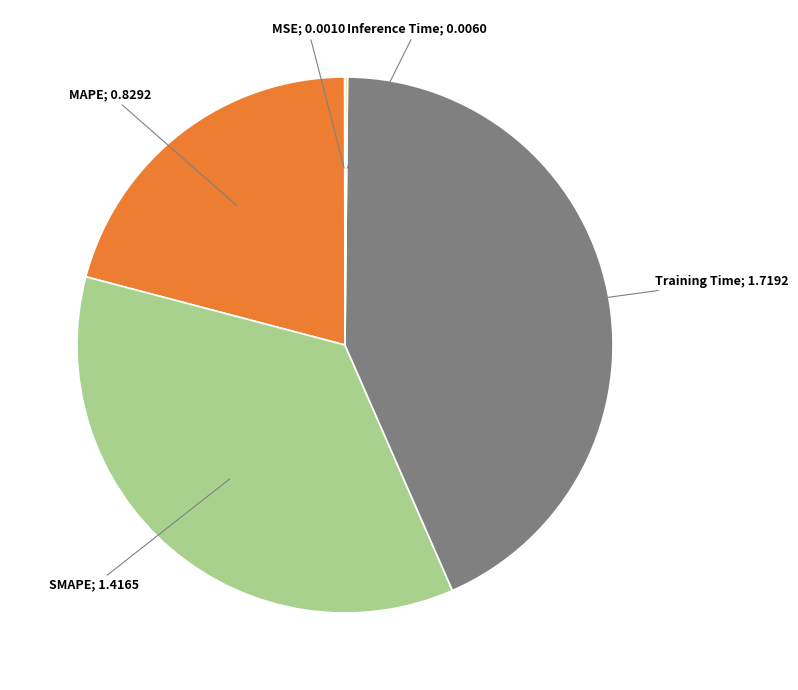

Is there any slice that represents more than half of the pie?

No